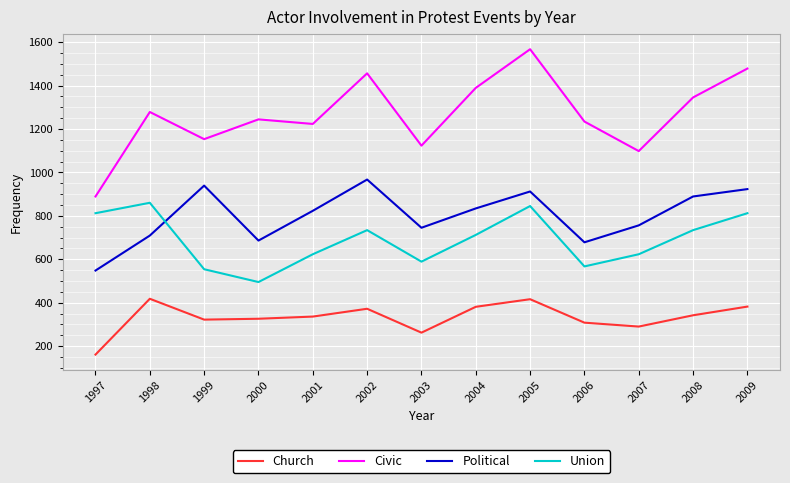

How many values in the Political series are below 823?

6